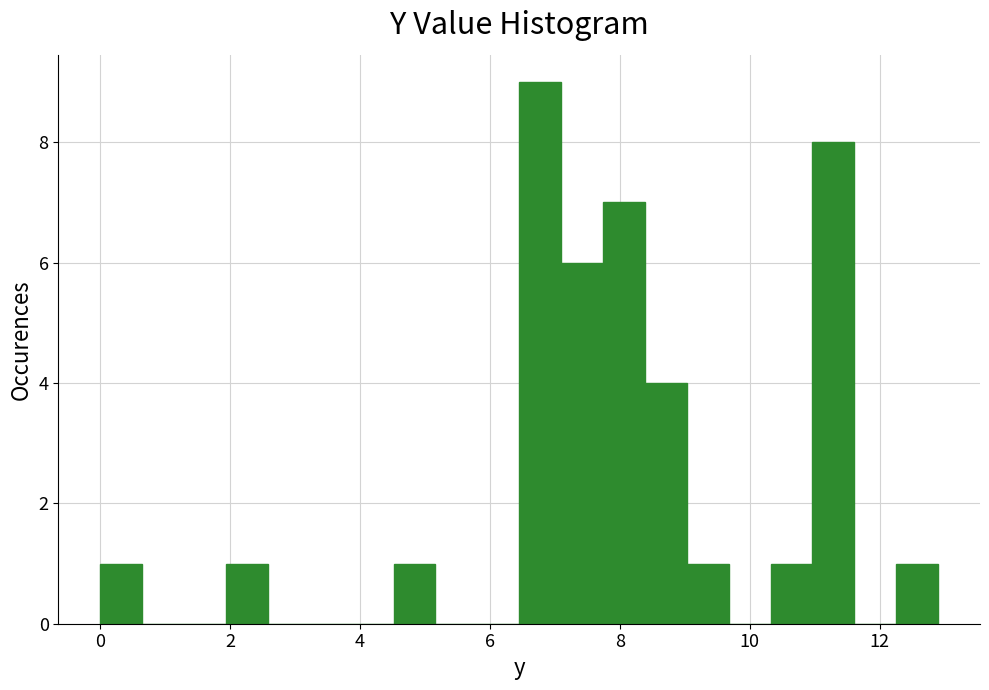

Read against the x-axis, roughly where is the centre of the tallest bar?

6.8